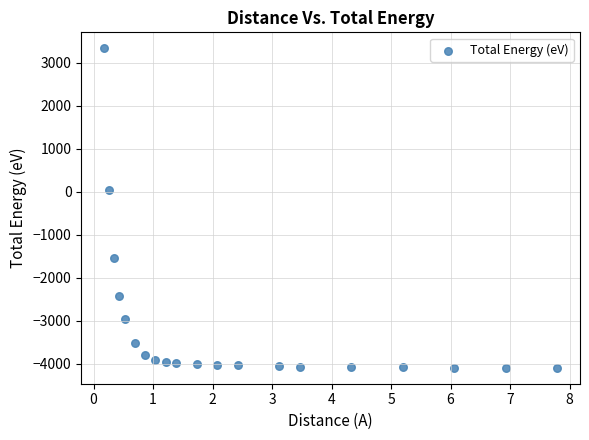

What is the range of X values (max minus min)?

7.6